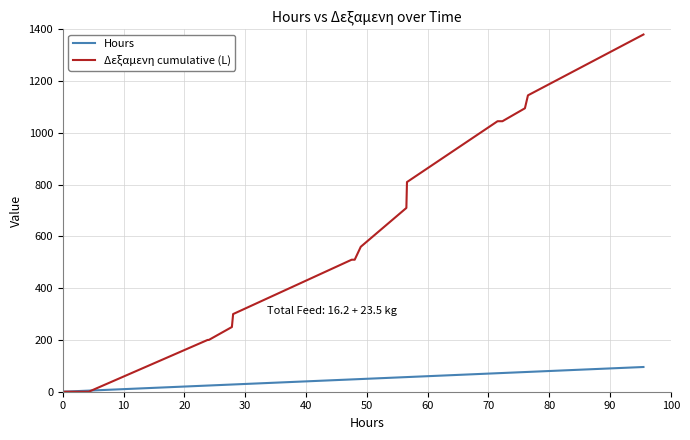

What is the greatest value displayed?

1380.0